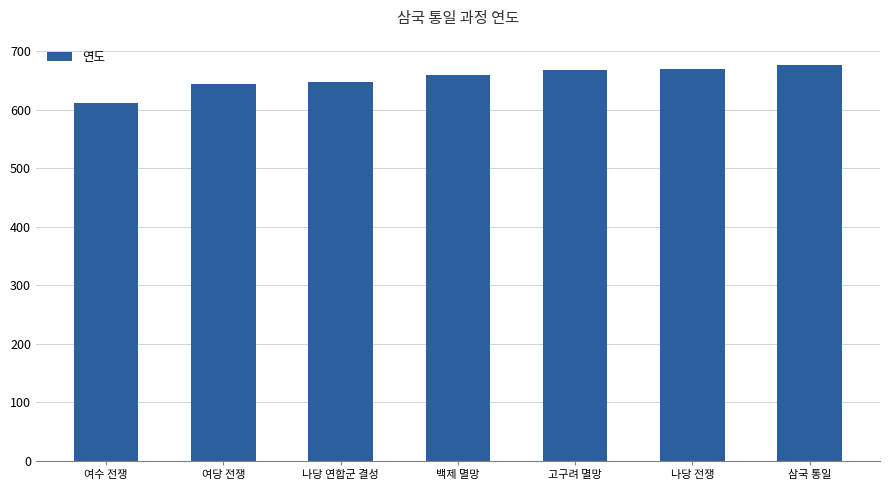

What is the difference between the second highest and minimum values?

58